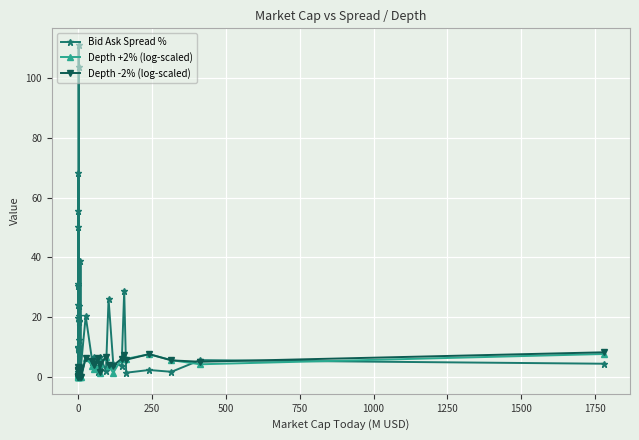

The value of Depth -2% (log-scaled) at 0 is 1.2. True or false?

False